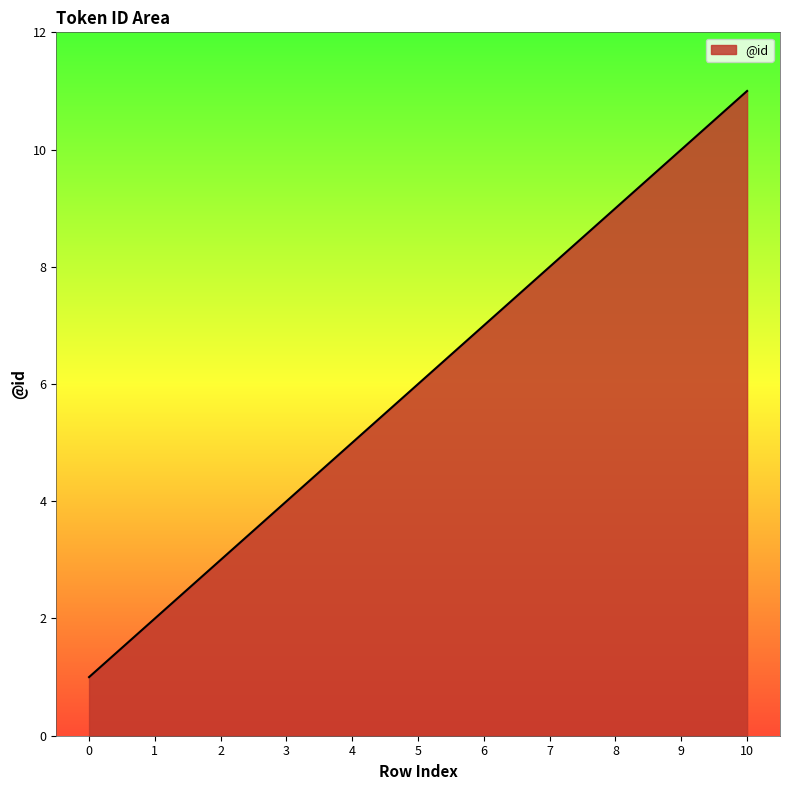

Which has a higher value, 9 or 3?

9